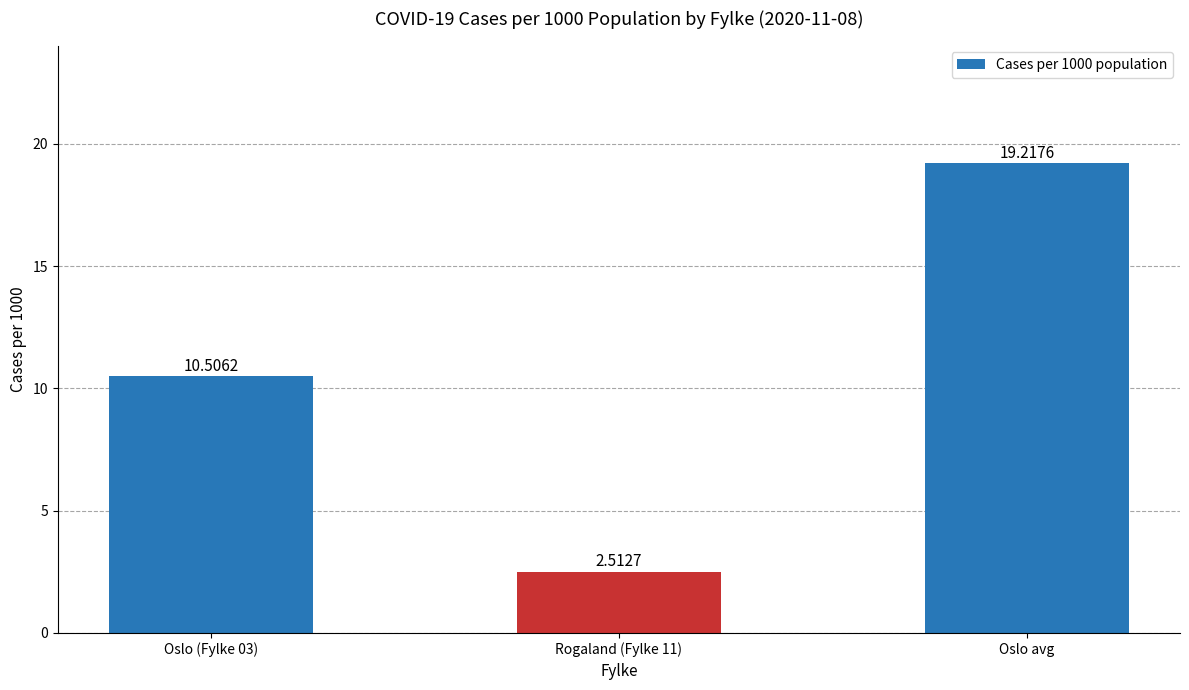

Rank the categories by value from highest to lowest.

Oslo avg, Oslo (Fylke 03), Rogaland (Fylke 11)